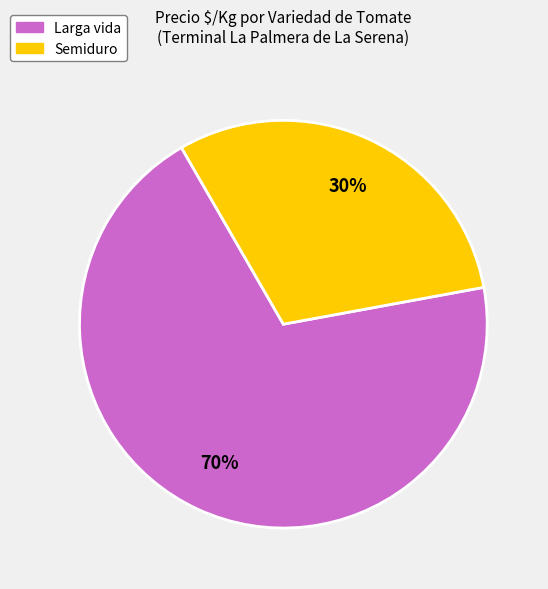

Does any single category account for the majority?

Yes